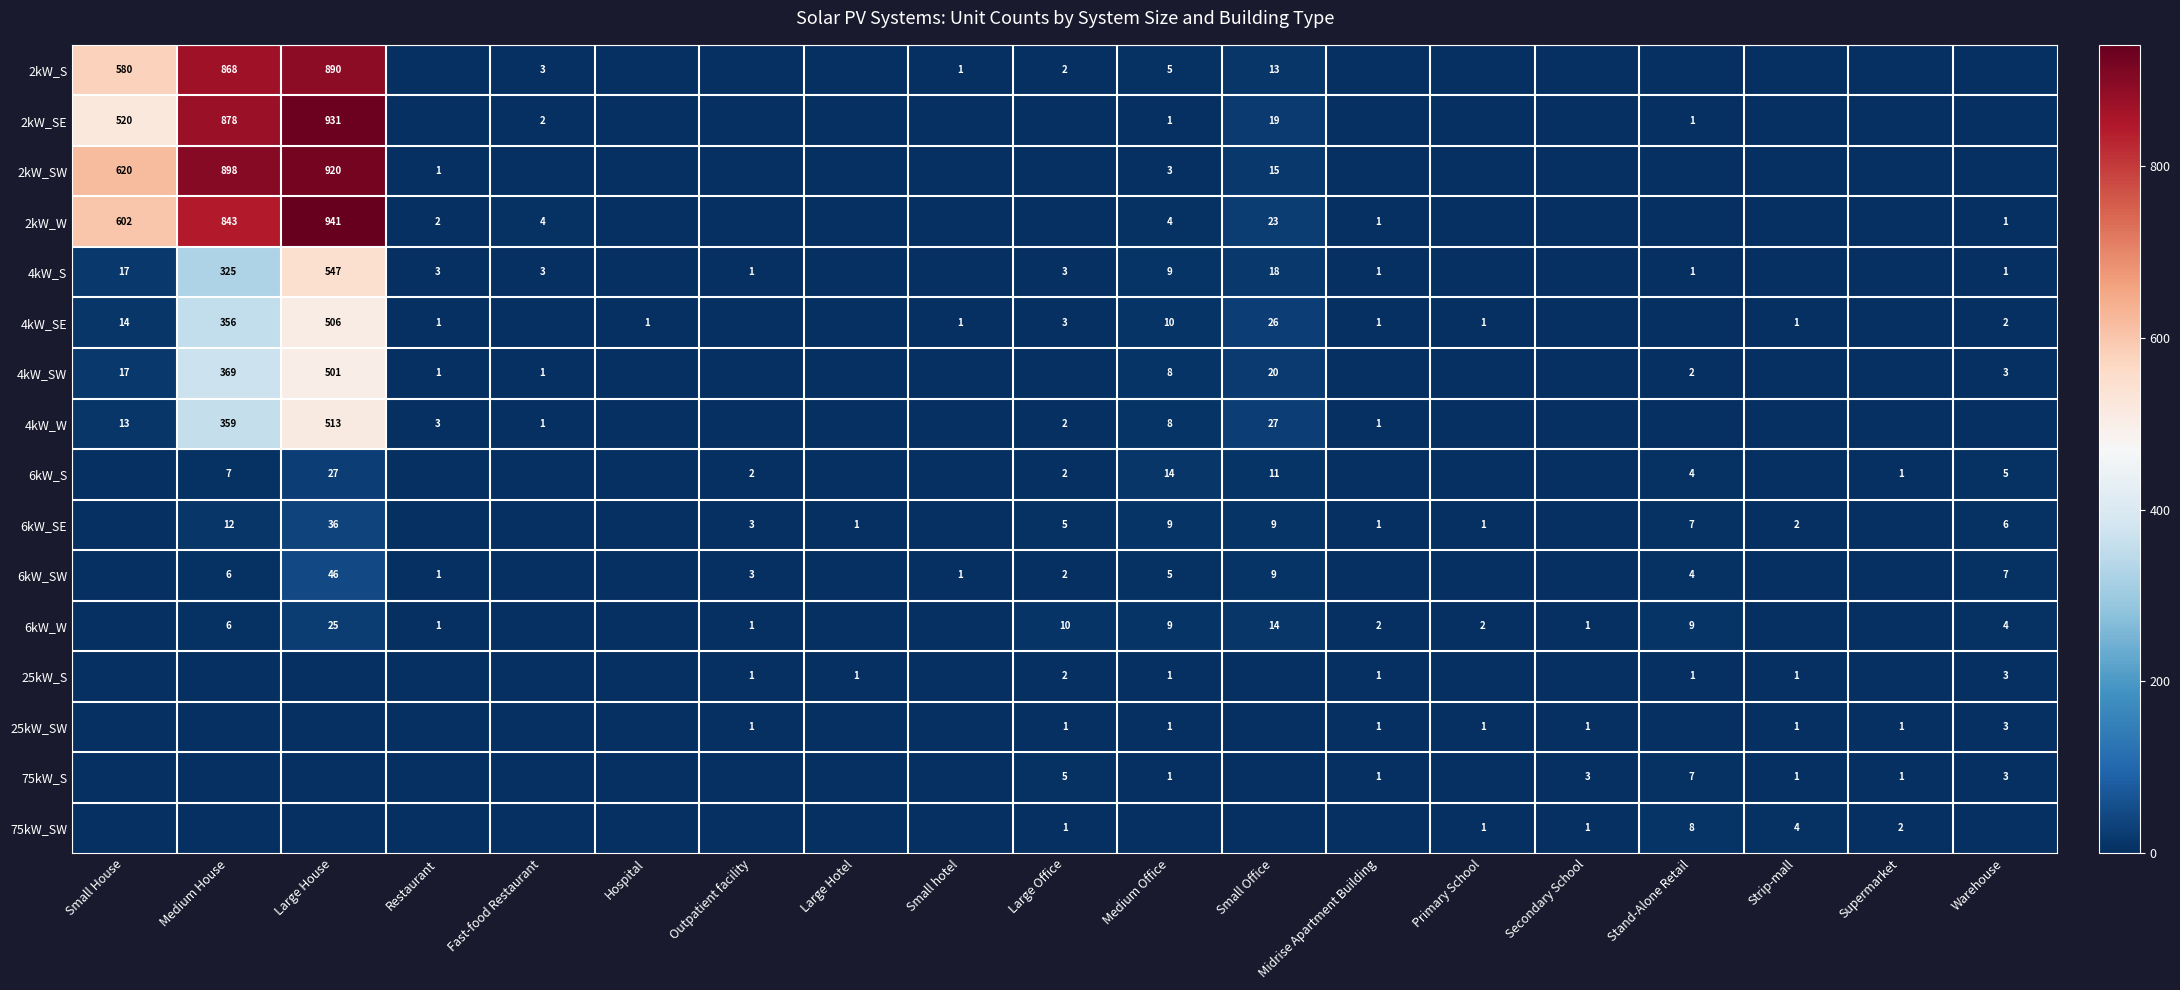

What is the difference between the 2kW_W values at Large House and Midrise Apartment Building?

940